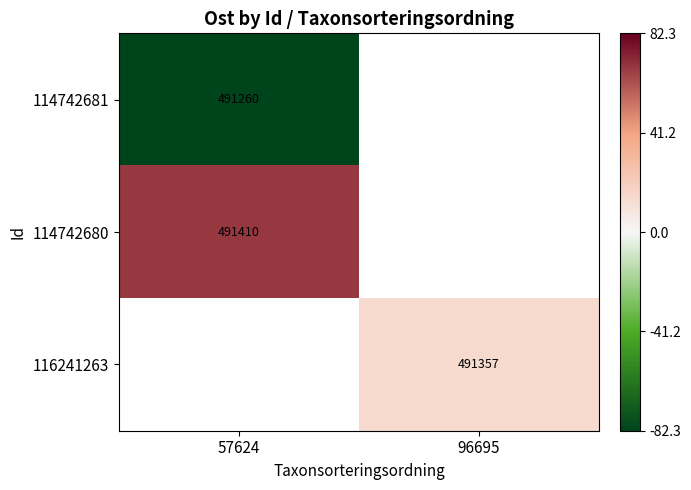

Between 57624 and 96695, which is larger?

96695